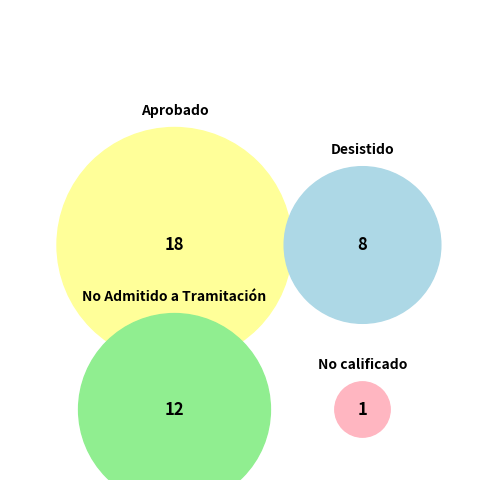

To the nearest percent, what percentage of the pie is No calificado?

3%